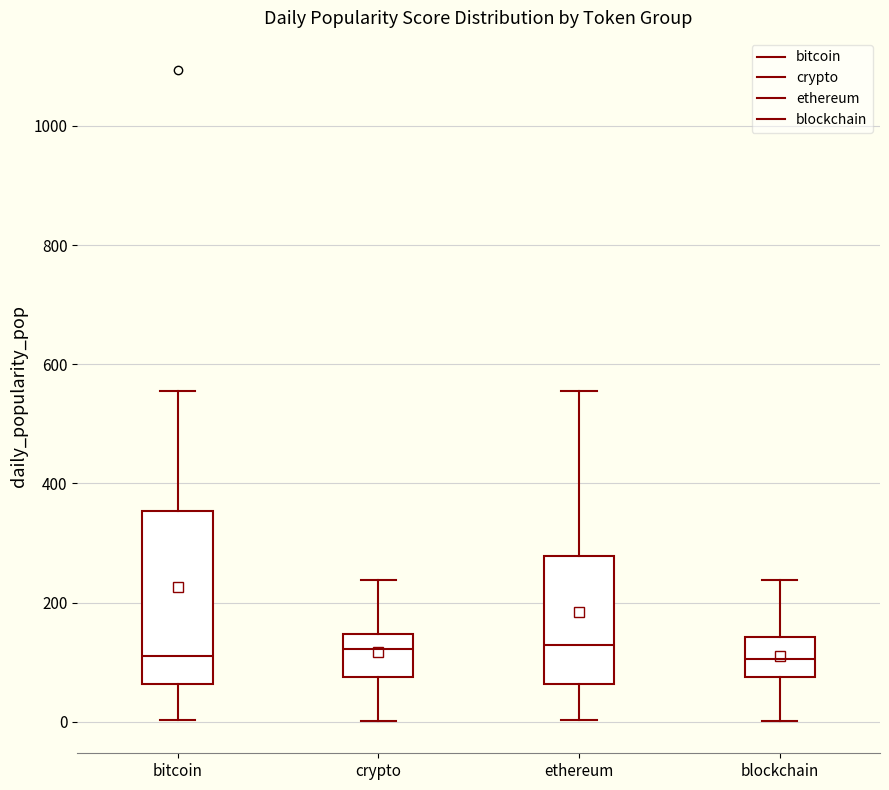

Which box is the tallest, from its lower edge to its upper edge?

bitcoin